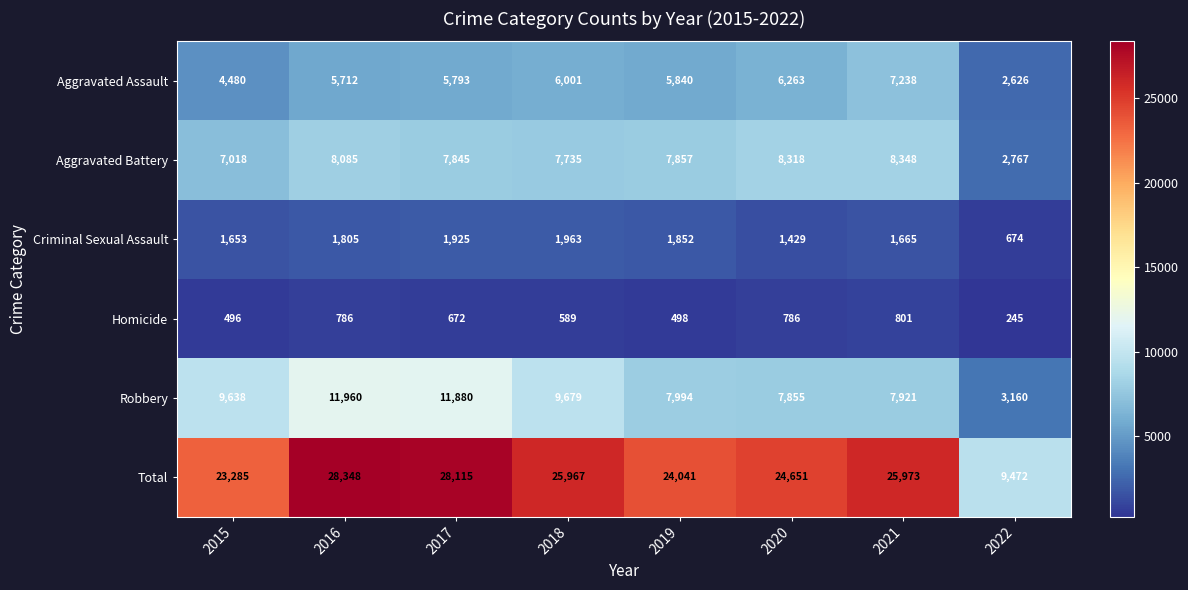

Which series has the largest total across all categories?

Total